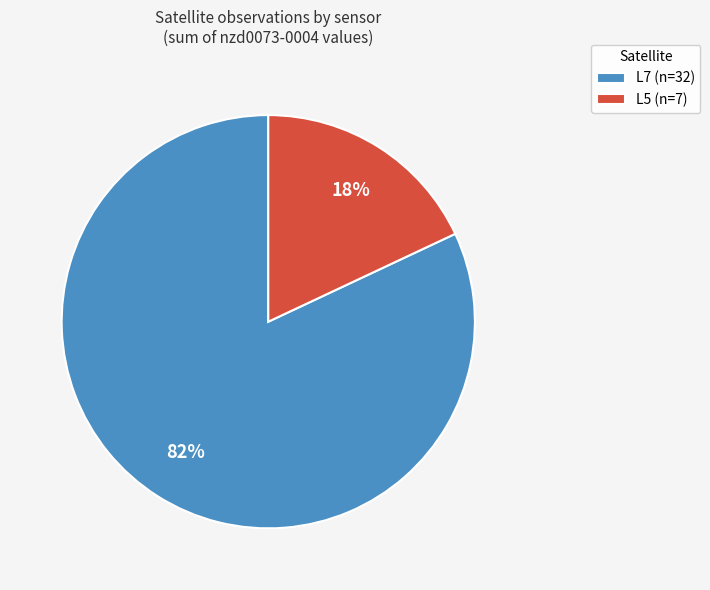

True or false: L5 (n=7) accounts for 18% of the total.

True